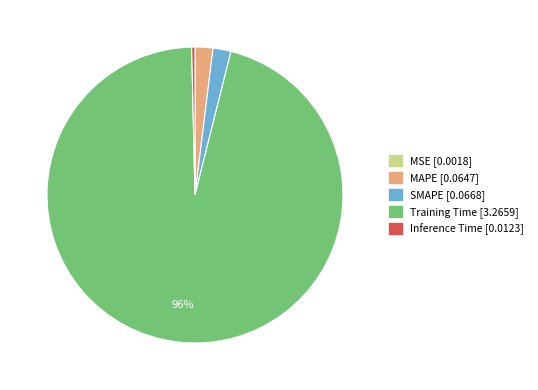

Which slice is the largest?

Training Time